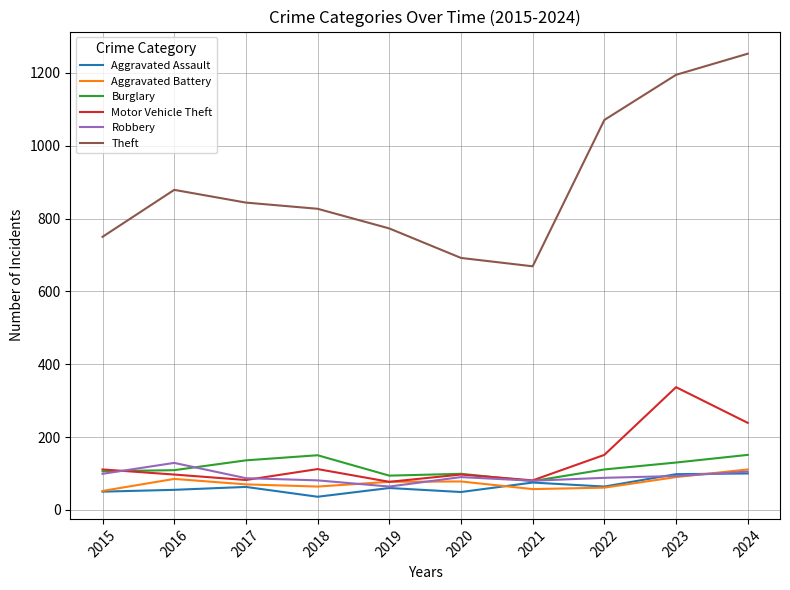

At how many categories does at least one series exceed 986?

3